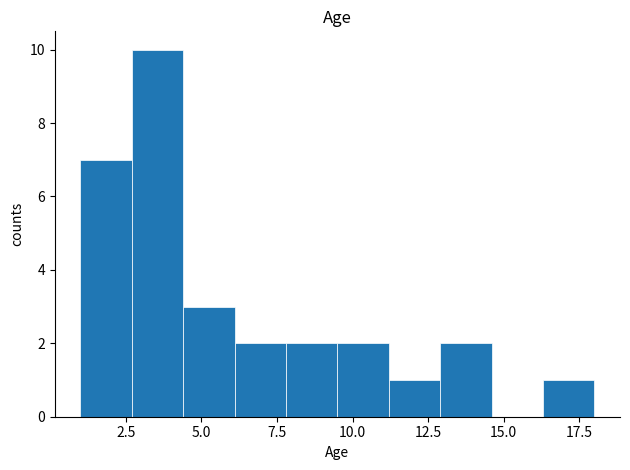

Read against the x-axis, roughly where is the centre of the tallest bar?

3.5